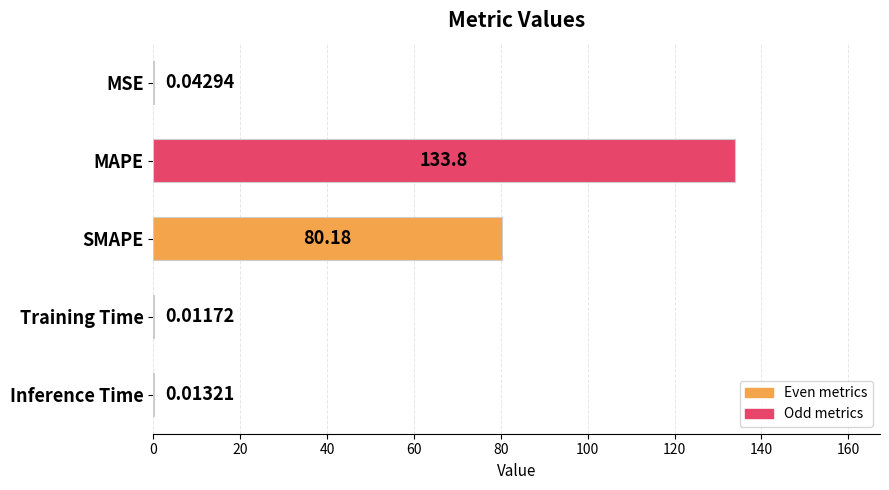

Count the number of data series in this chart.

1